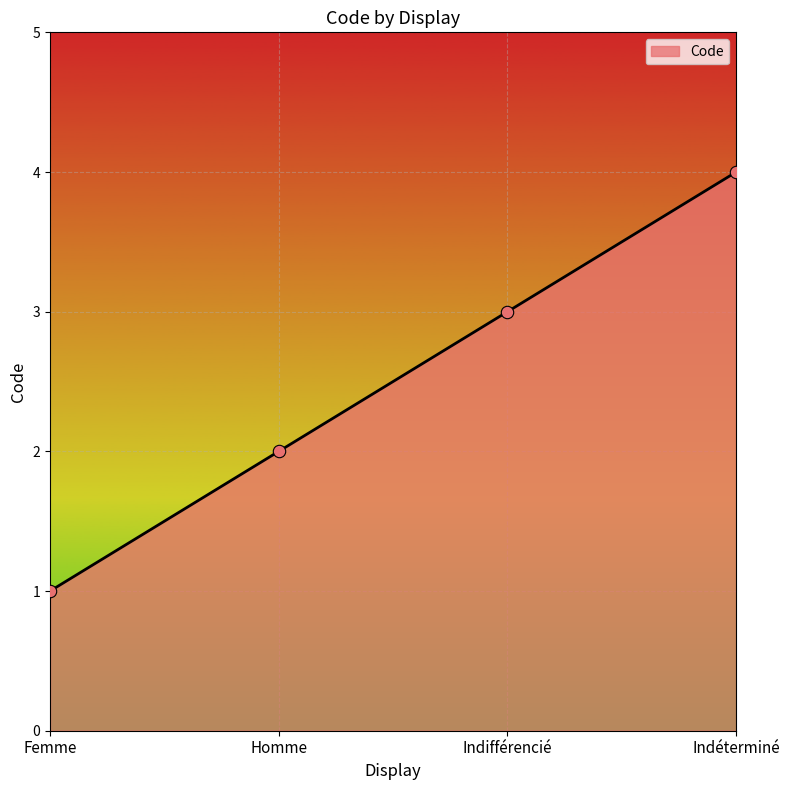

Approximately how many times larger is the value at Homme compared to Femme?

2.0